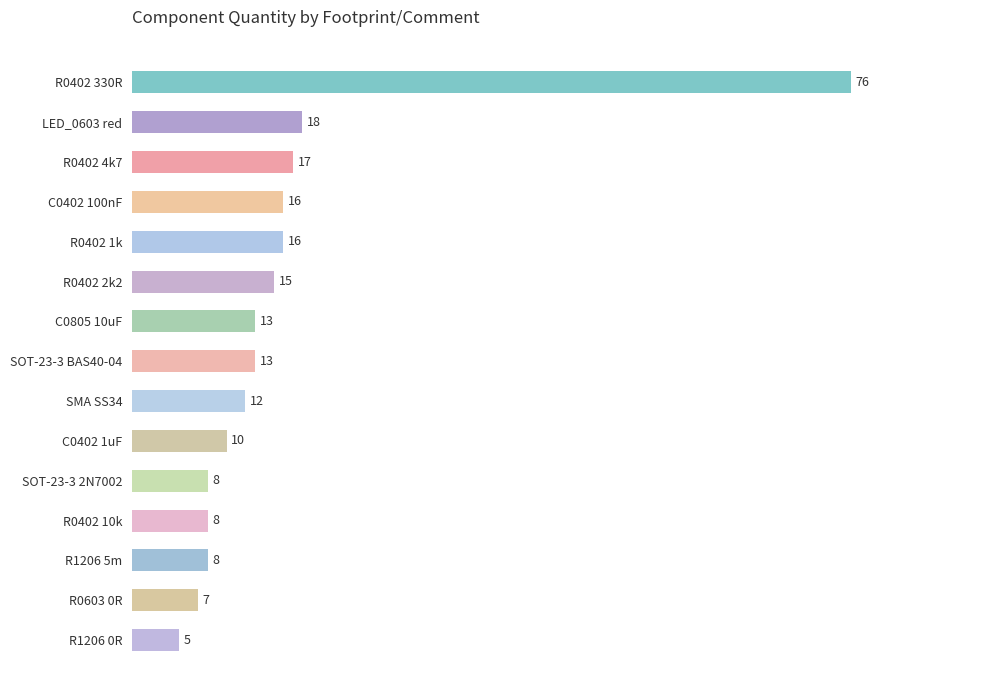

What is the label of the 5th bar from the bottom?

SOT-23-3 2N7002